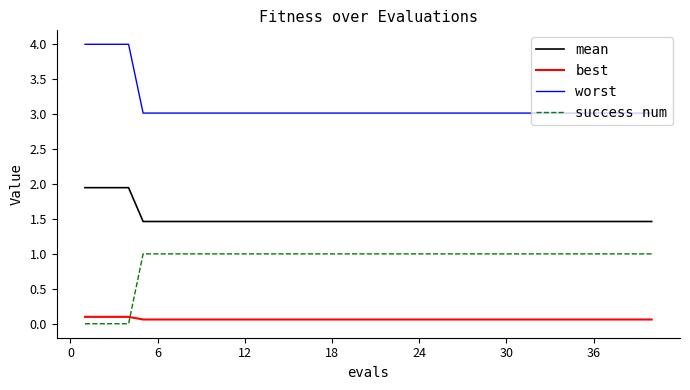

What is the greatest value displayed?

4.0